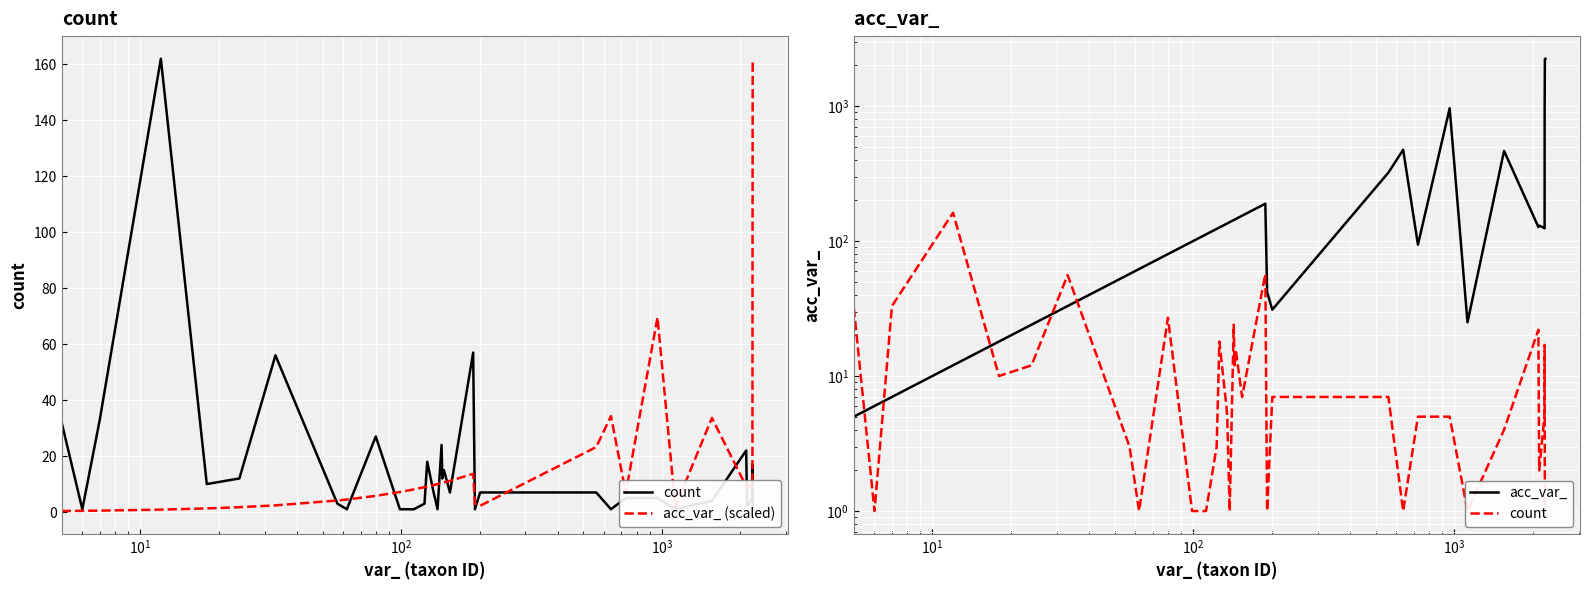

Is the value of acc_var_ (scaled) at 25 greater than the value of acc_var_ at 14?

No